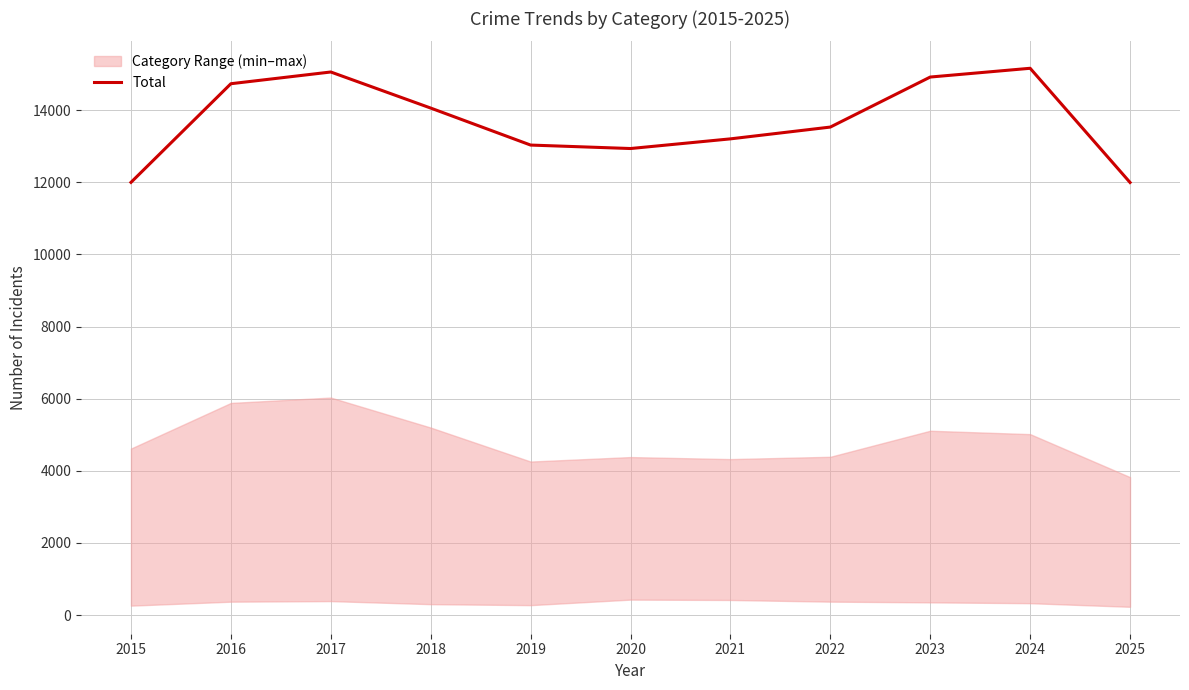

How many points are lower than both their immediate neighbors (excluding endpoints)?

1